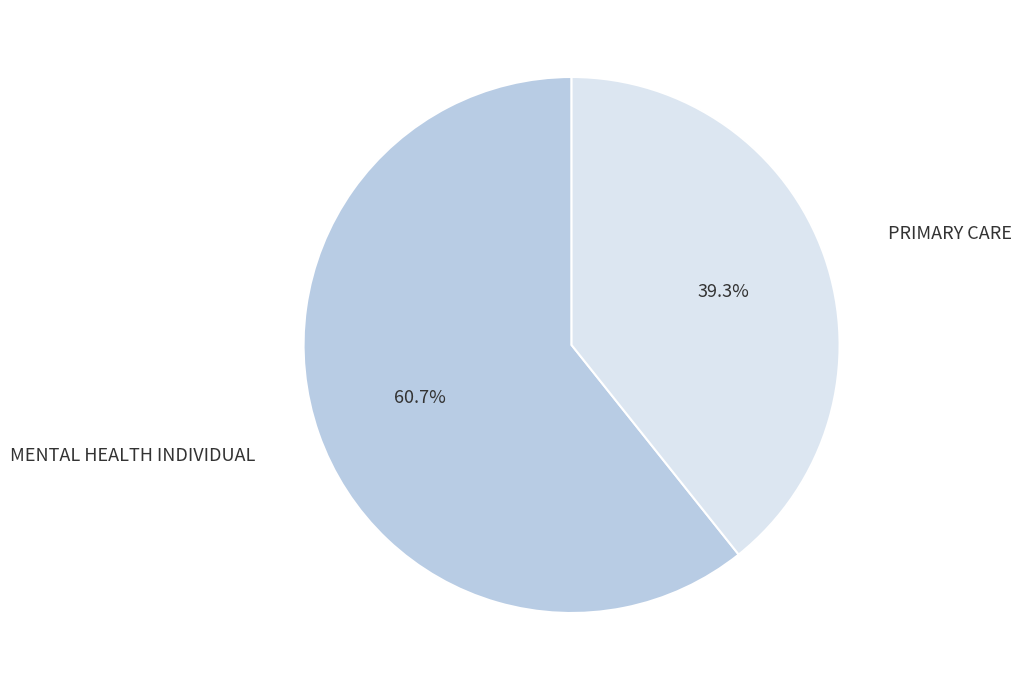

Which has a higher value, PRIMARY CARE or MENTAL HEALTH INDIVIDUAL?

MENTAL HEALTH INDIVIDUAL